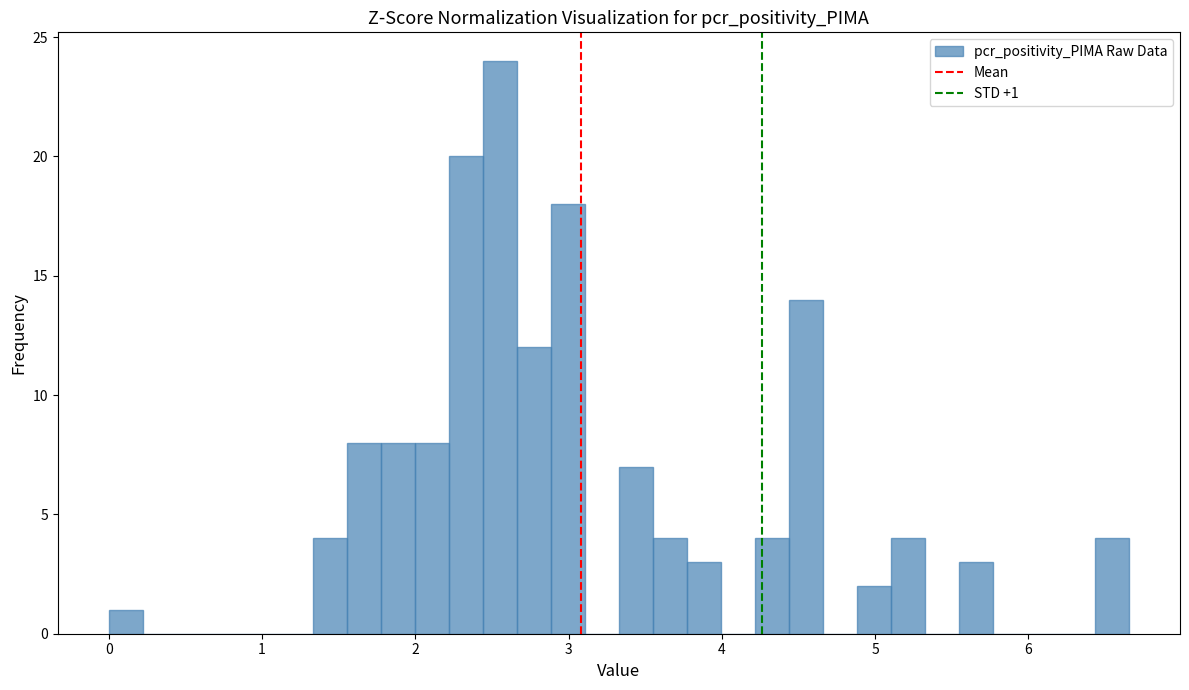

Around what value on the x-axis is the tallest bar? Give the approximate position of its centre, as read against the axis.

2.6